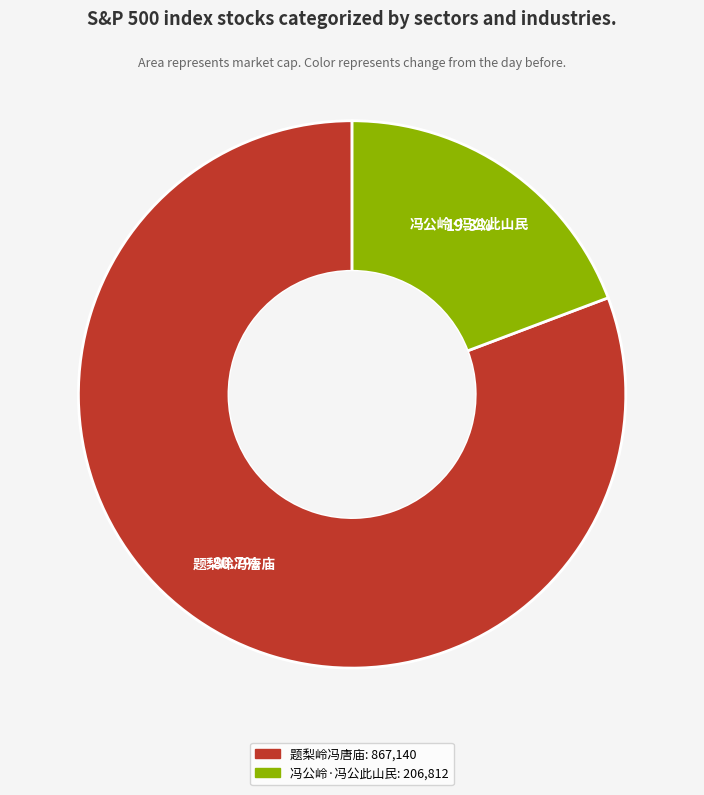

What is the smallest slice in the pie chart?

冯公岭·冯公此山民